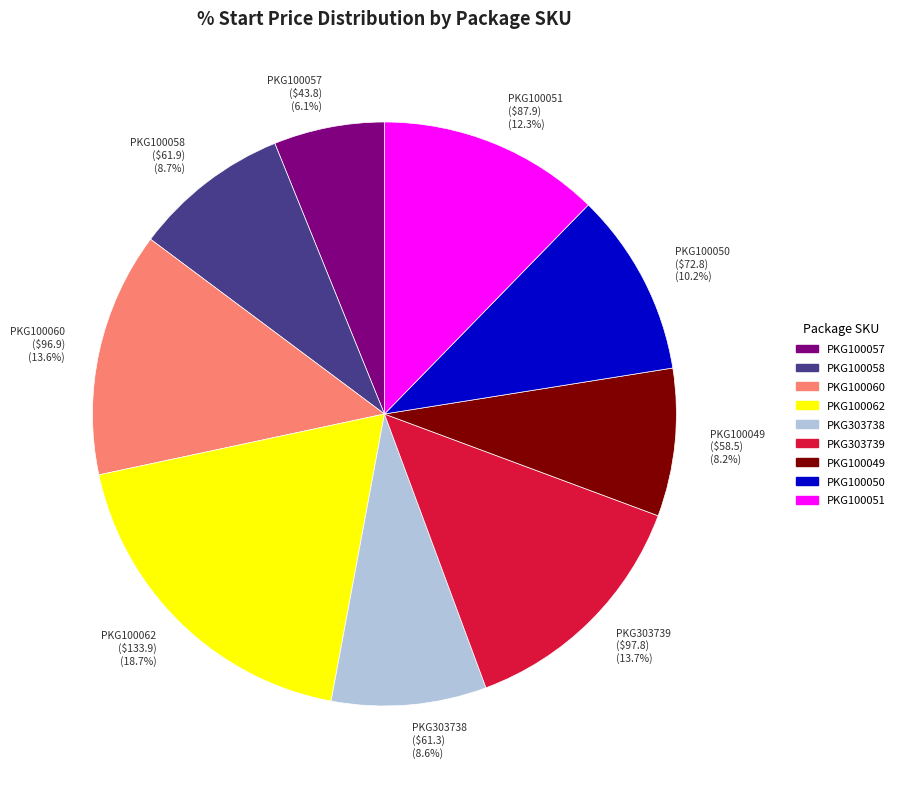

The PKG303739 slice represents 14% of the pie. True or false?

True